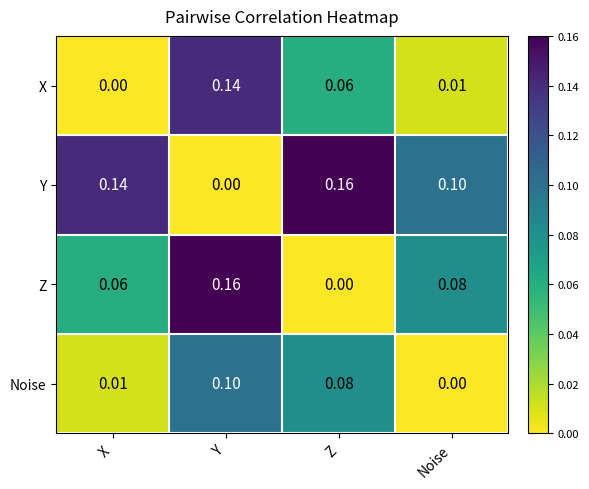

At Z, list the series in order from largest to smallest.

Y, Noise, X, Z